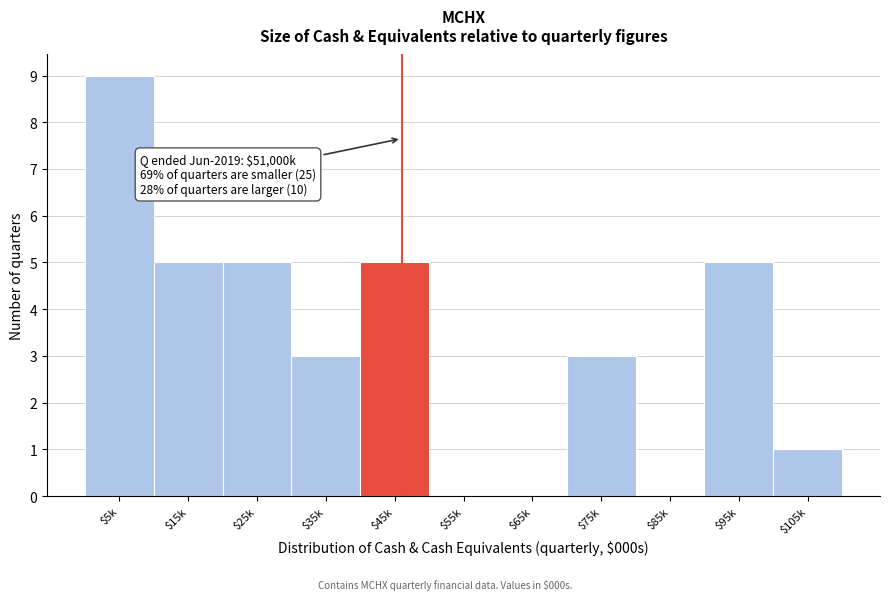

Which label corresponds to the largest value in the chart?

$5k